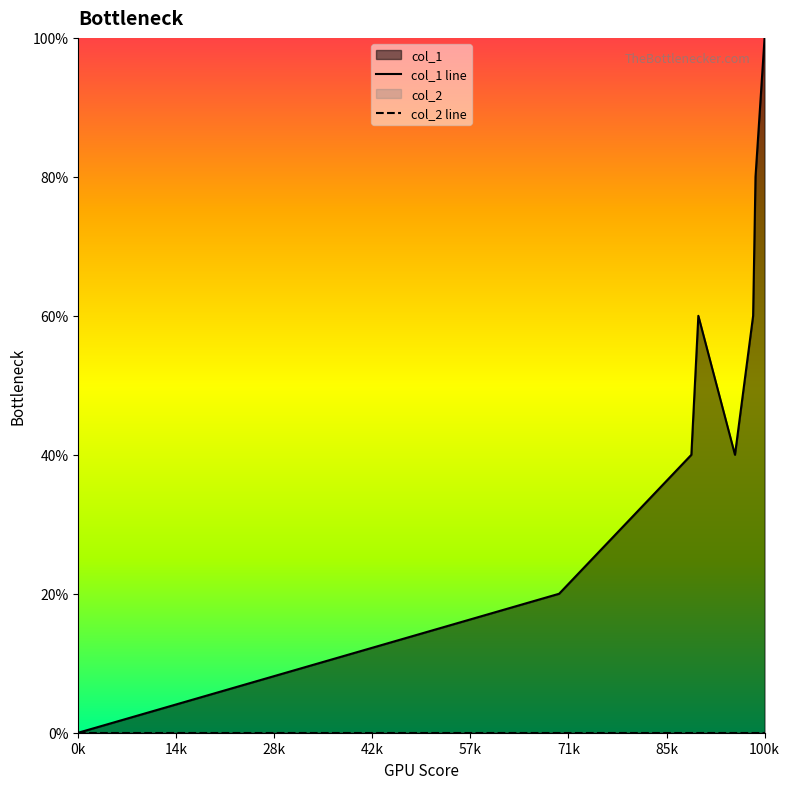

At which label does col_1 line reach its peak?

100k